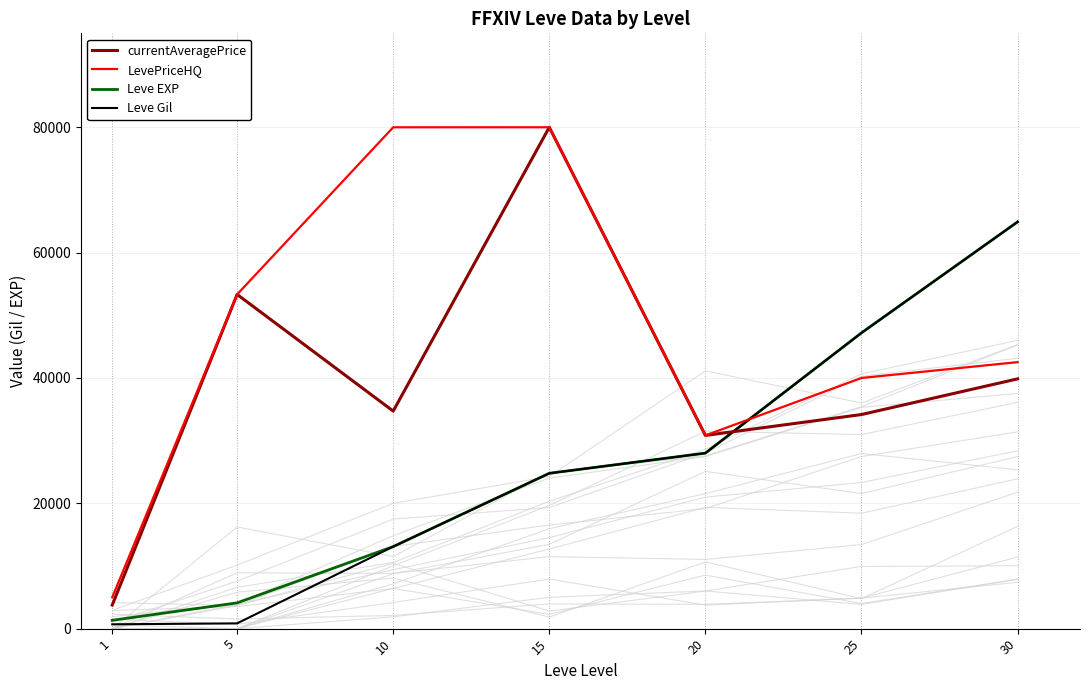

What is the difference between the maximum and minimum values in the Leve EXP series?

63580